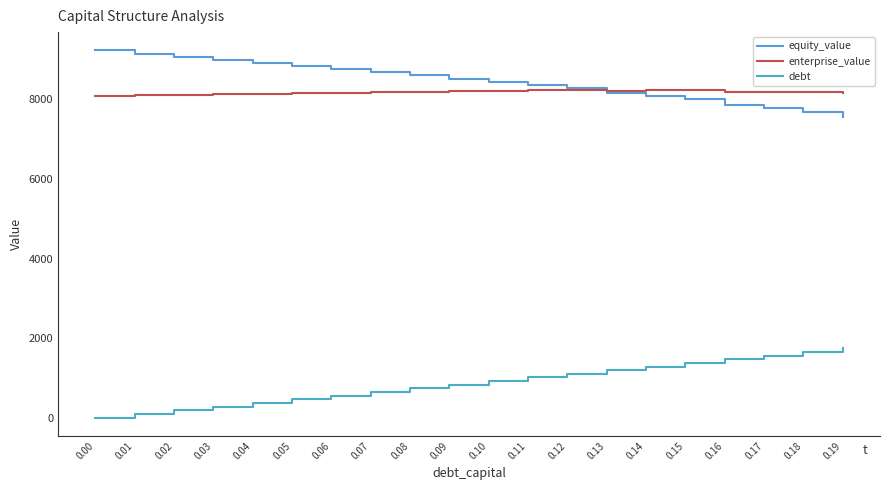

Does the chart have visible grid lines?

No